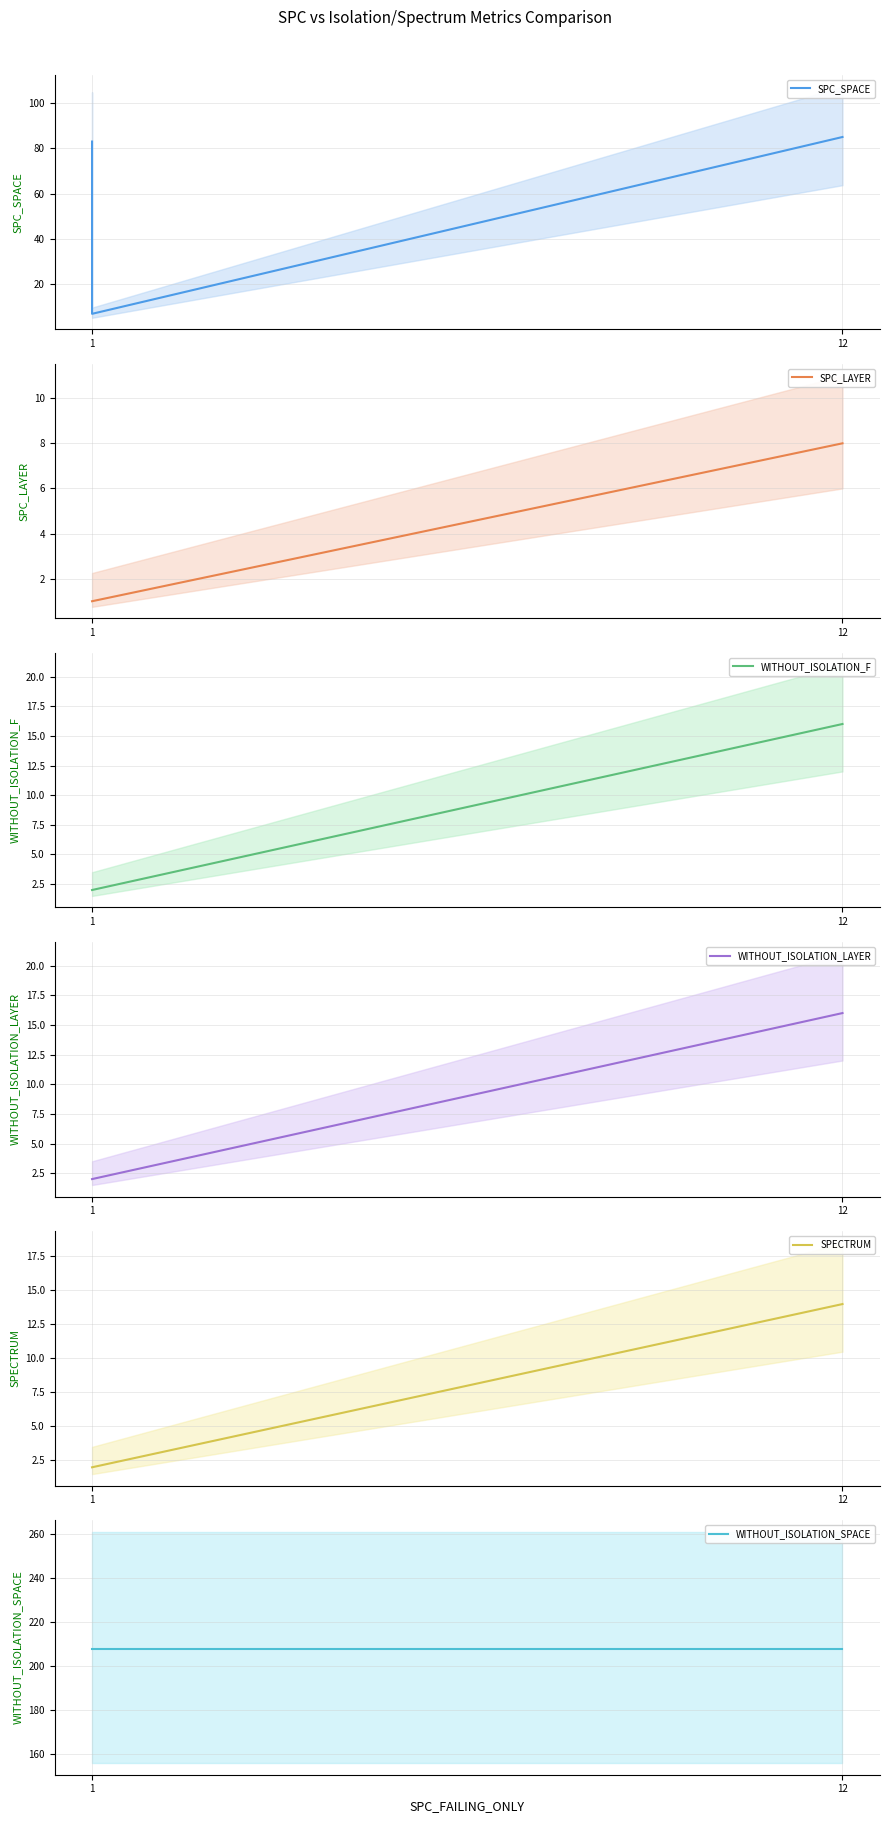

Does the chart have visible grid lines?

Yes